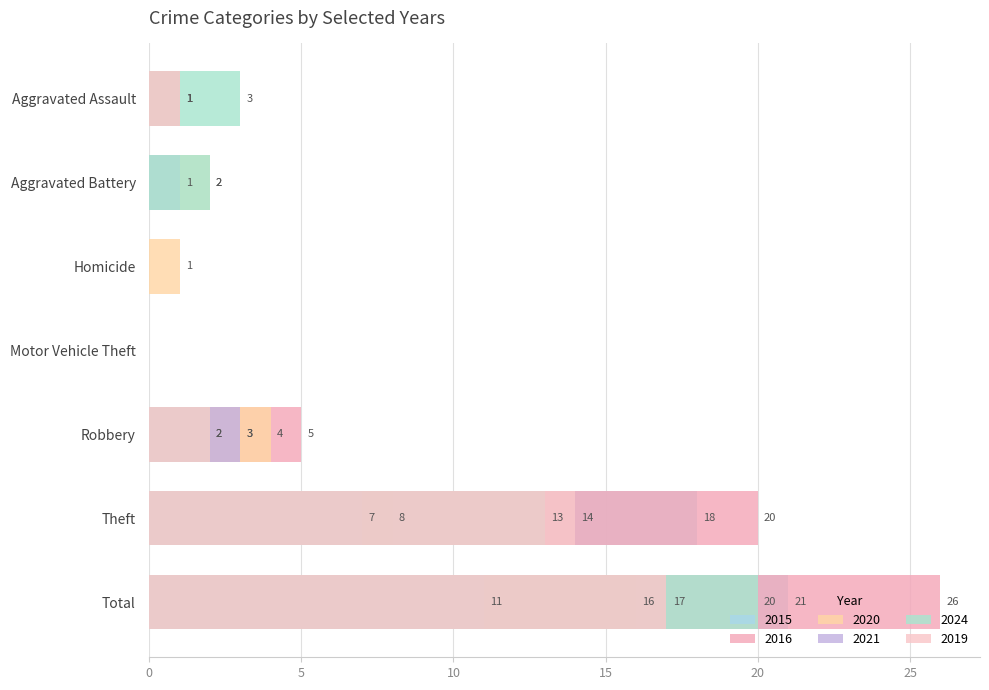

What is the difference between the highest and lowest values at Aggravated Assault?

3